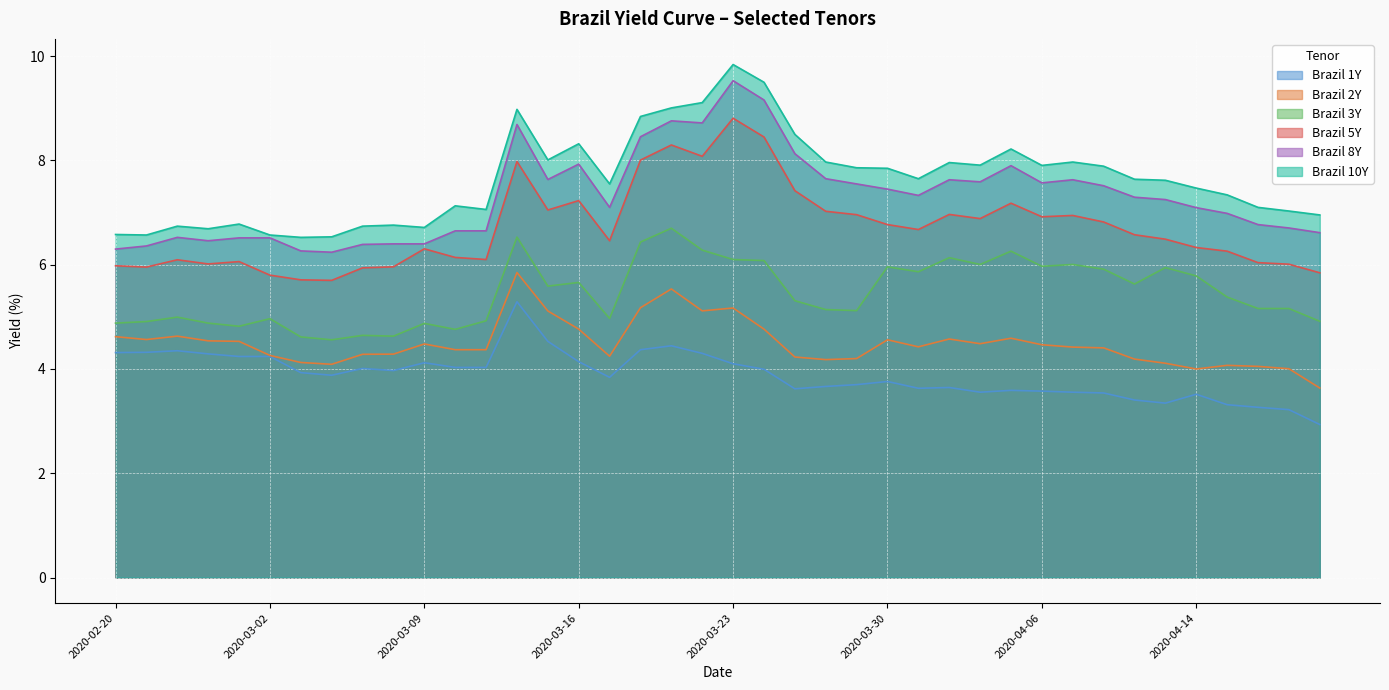

What is the difference between the maximum and minimum values in the Brazil 8Y series?

3.3